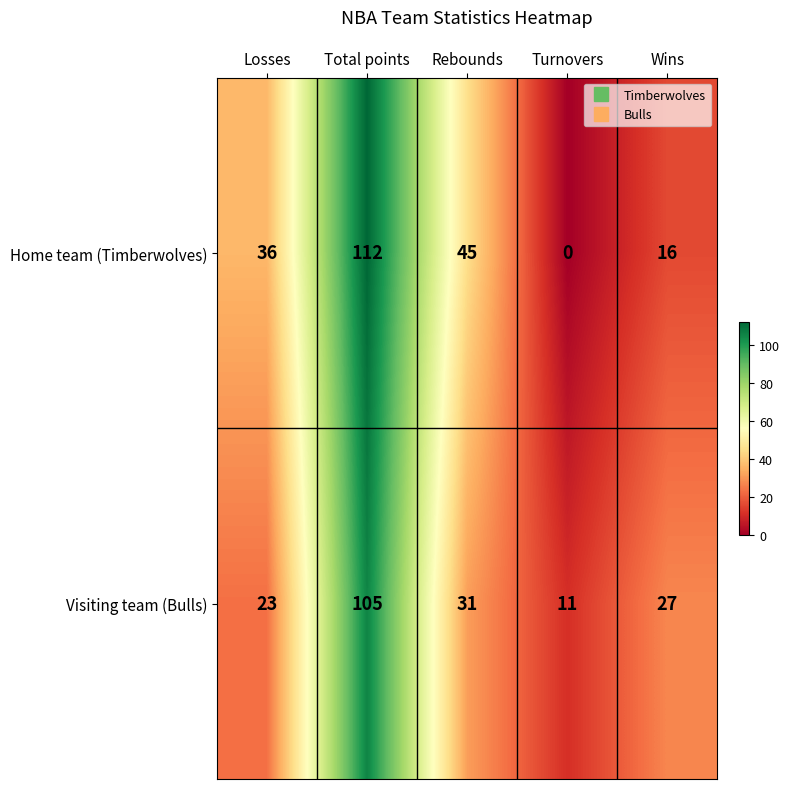

True or false: Visiting team (Bulls) has a value of 23 at Losses.

True